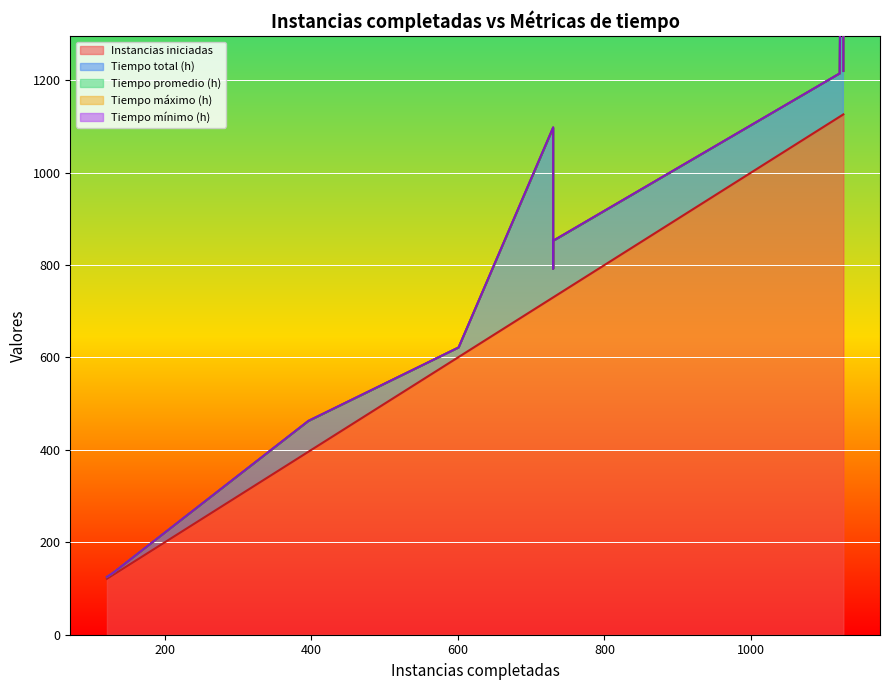

Rank the categories by Tiempo promedio (h) value from lowest to highest.

129, 121, 601, 1121, 1126, 730, 730, 396, 730, 1126